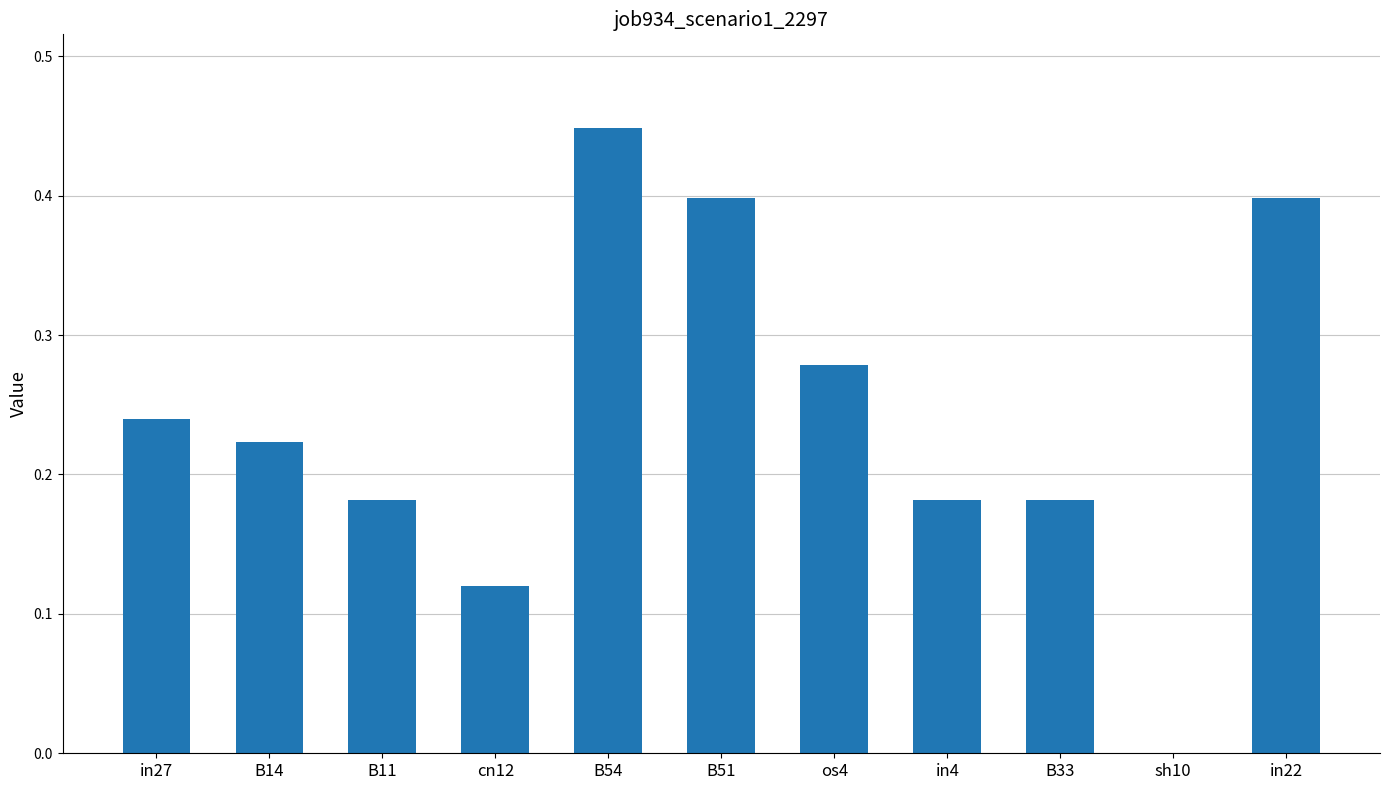

How many values exceed 0?

10